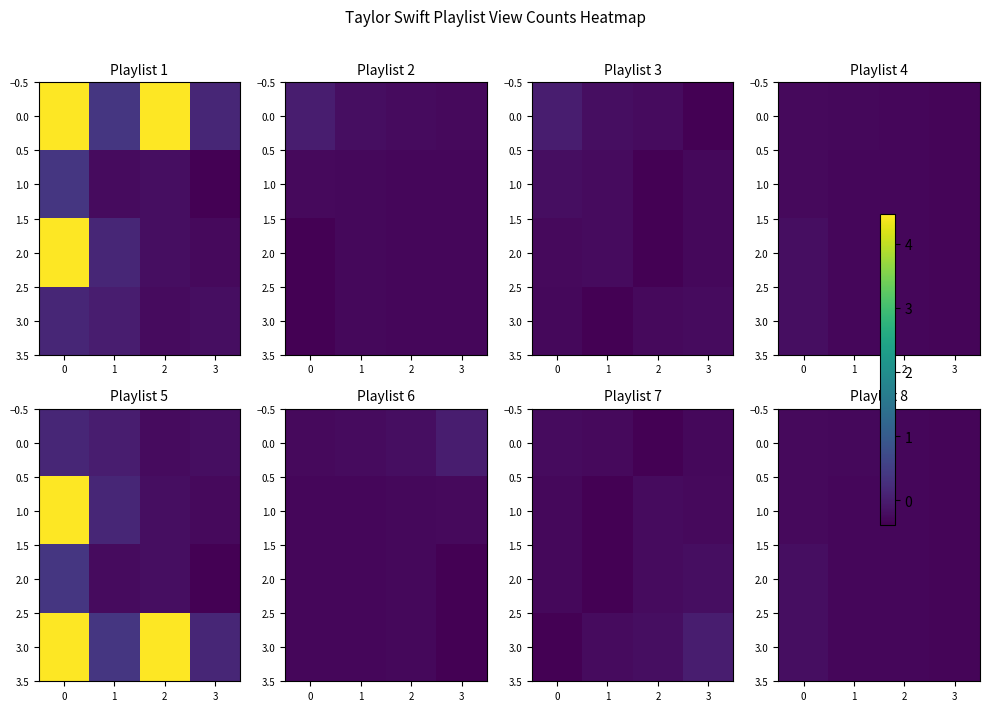

What is the average value of the 0.0 series?

-0.3